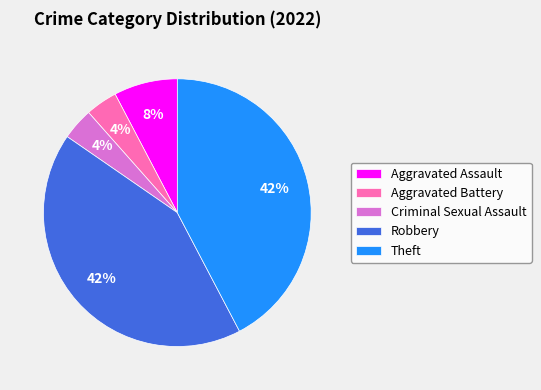

What is the ratio of the value at Aggravated Assault to the value at Theft?

0.2